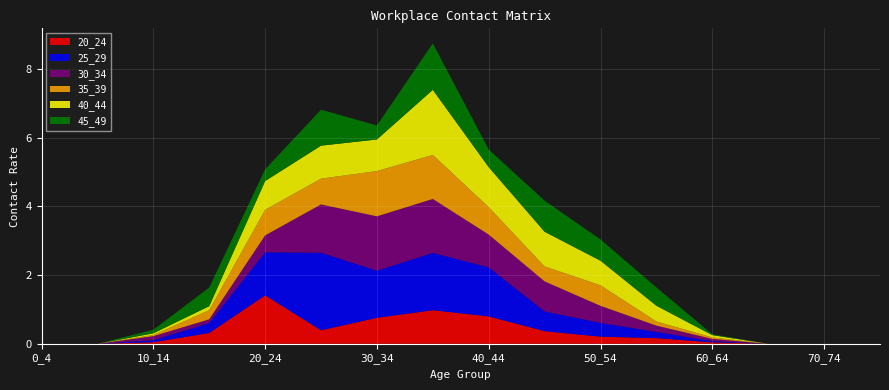

Reading right to left, what are all the values shown in this chart?

20_24: 0.0	0.0	0.0	0.0	0.2	0.2	0.4	0.8	1.0	0.8	0.4	1.4	0.3	0.0	0.0	0.0
25_29: 0.0	0.0	0.0	0.0	0.2	0.4	0.6	1.4	1.7	1.4	2.3	1.3	0.3	0.1	0.0	0.0
30_34: 0.0	0.0	0.0	0.1	0.2	0.5	0.9	1.0	1.6	1.6	1.4	0.5	0.1	0.1	0.0	0.0
35_39: 0.0	0.0	0.0	0.0	0.1	0.6	0.4	0.8	1.3	1.3	0.8	0.7	0.3	0.0	0.0	0.0
40_44: 0.0	0.0	0.0	0.1	0.5	0.7	1.0	1.2	1.9	0.9	1.0	0.8	0.1	0.1	0.0	0.0
45_49: 0.0	0.0	0.0	0.0	0.5	0.6	0.9	0.5	1.4	0.4	1.0	0.3	0.5	0.1	0.0	0.0